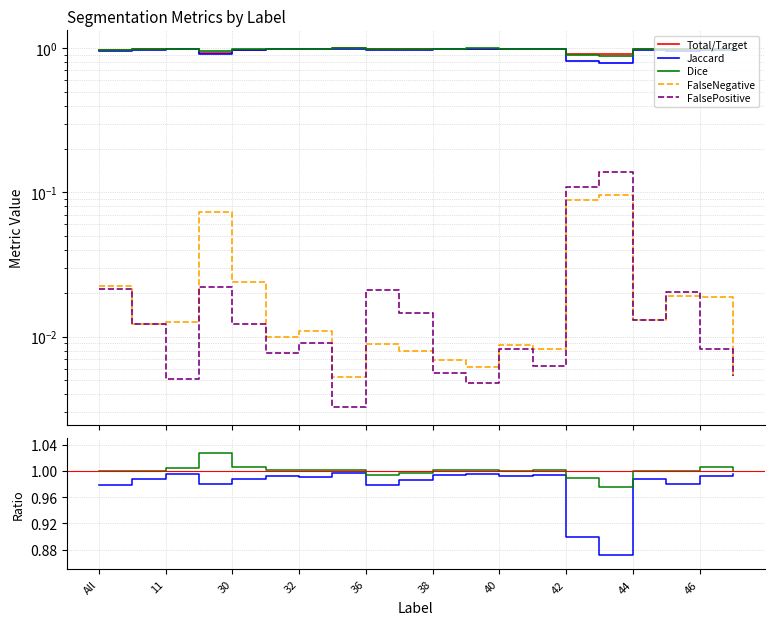

What is the label of the 13th point from the right?

35